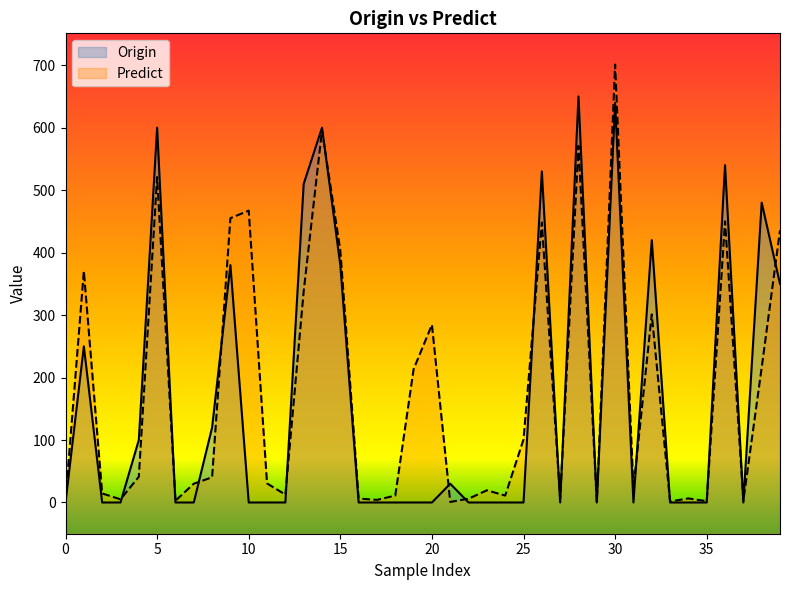

Rank the series by their maximum value, from lowest to highest.

Origin, Predict